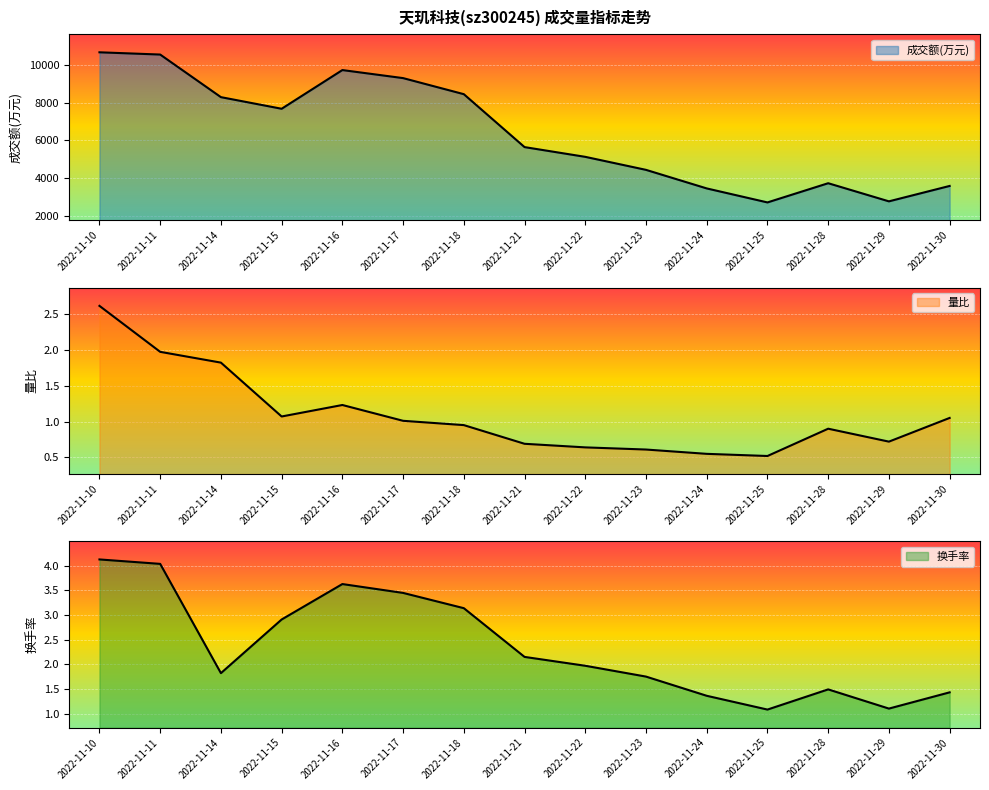

What is the difference between the second highest and second lowest values in the 量比 series?

1.4